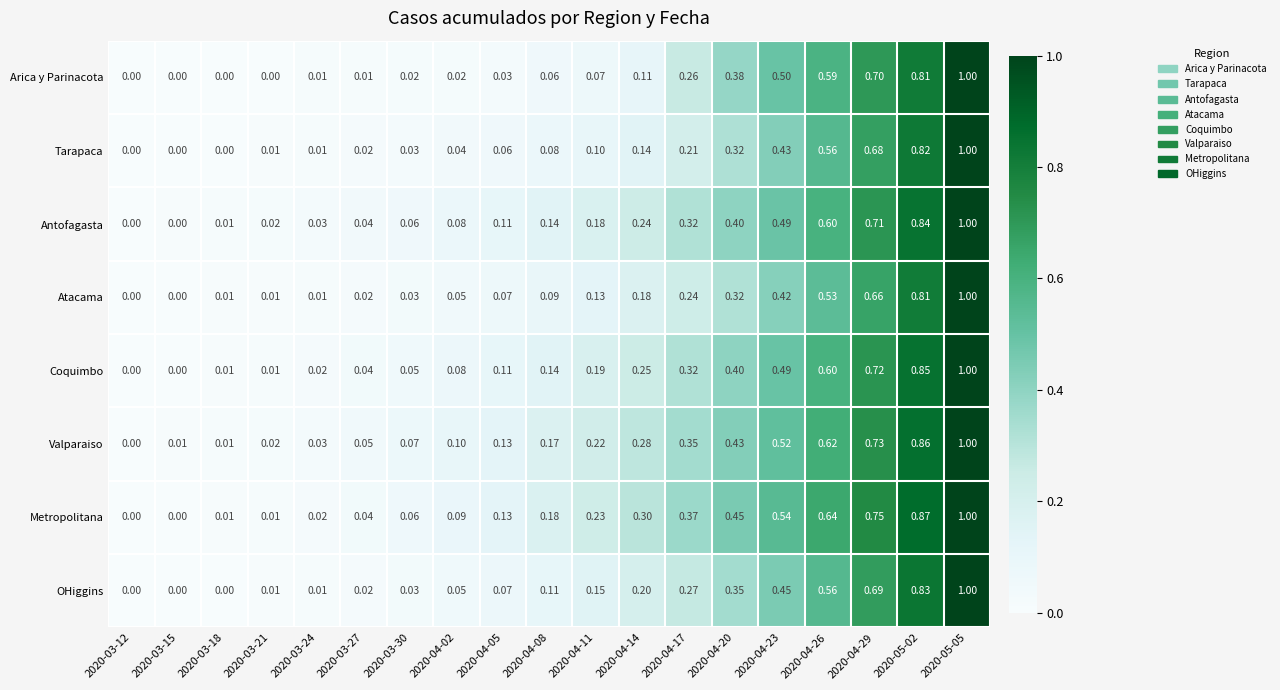

What is the difference between the highest and lowest values at 2020-04-17?

0.2